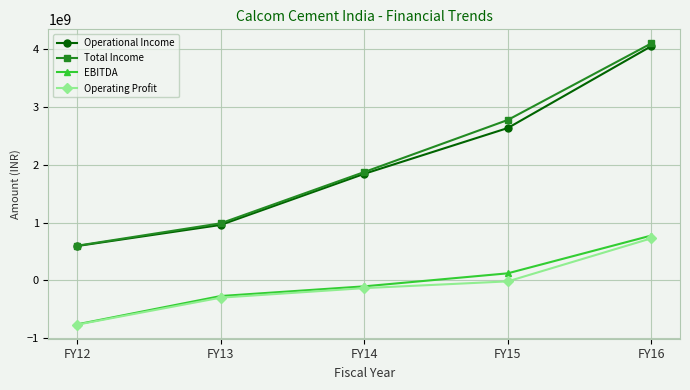

What is the difference between the highest and lowest values at FY14?

2011652462